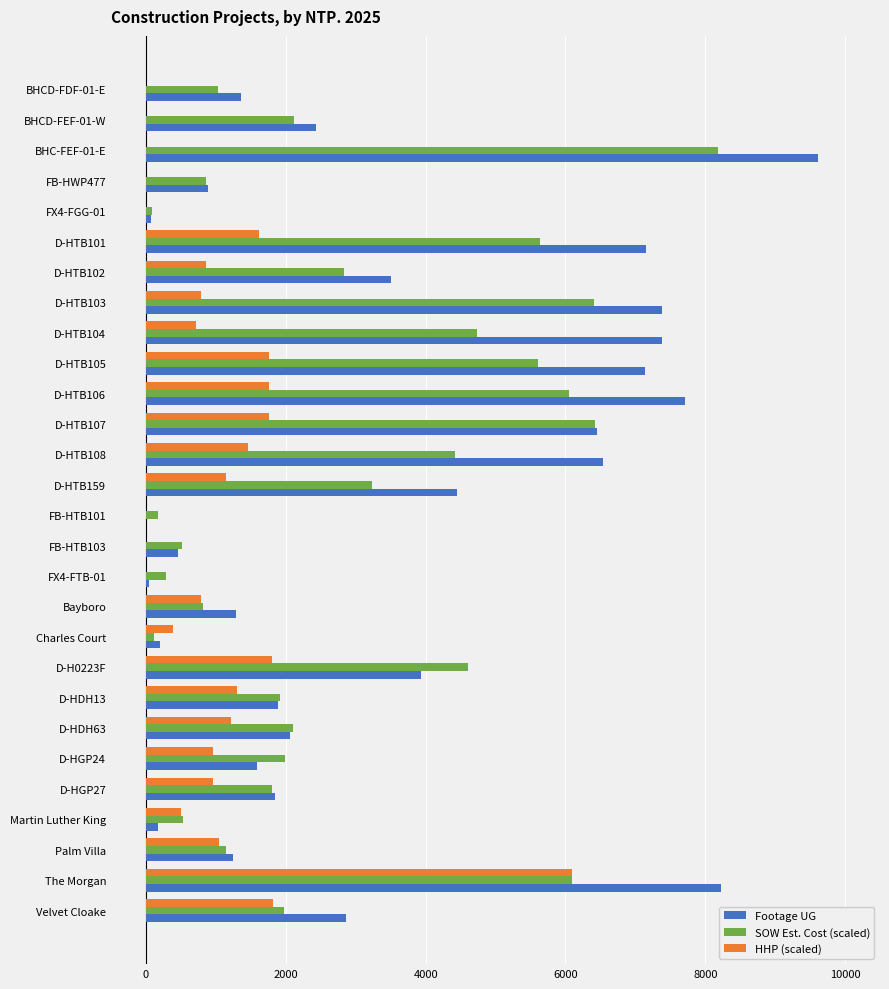

The value of Footage UG at Velvet Cloake is 1870.1. True or false?

False